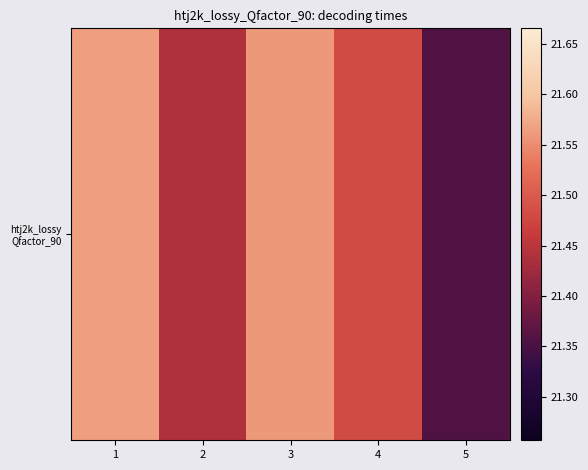

What value does the data have at 4?

21.5